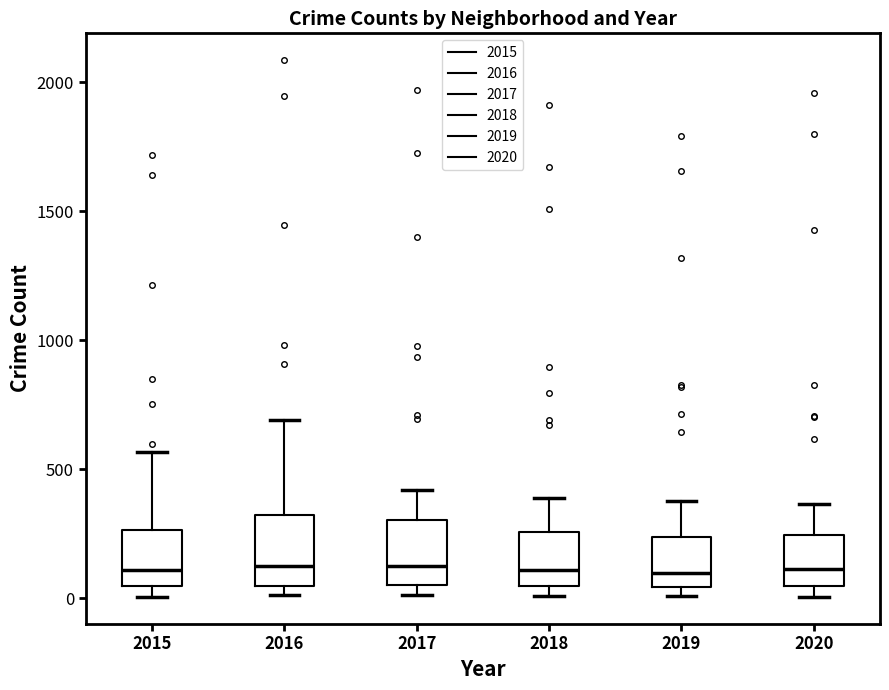

Where does the upper whisker of the box at x = 2018 end on the y-axis? The values are not printed on the chart, so give them approximately, as read against the axis.

400